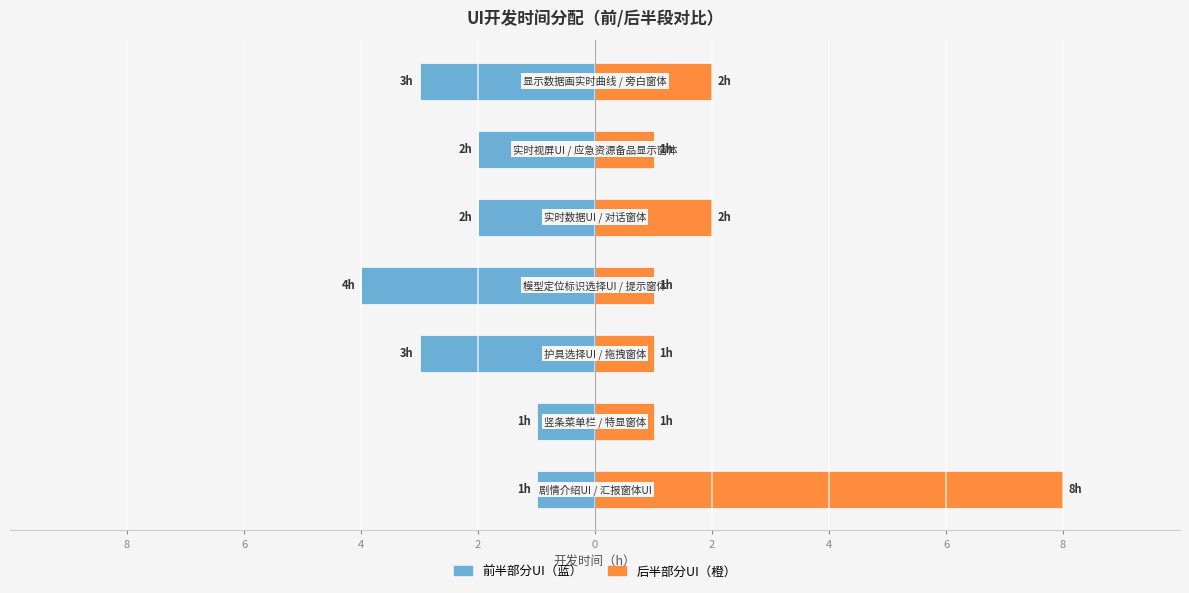

Is it true that 后半部分UI equals 1 at 6?

True